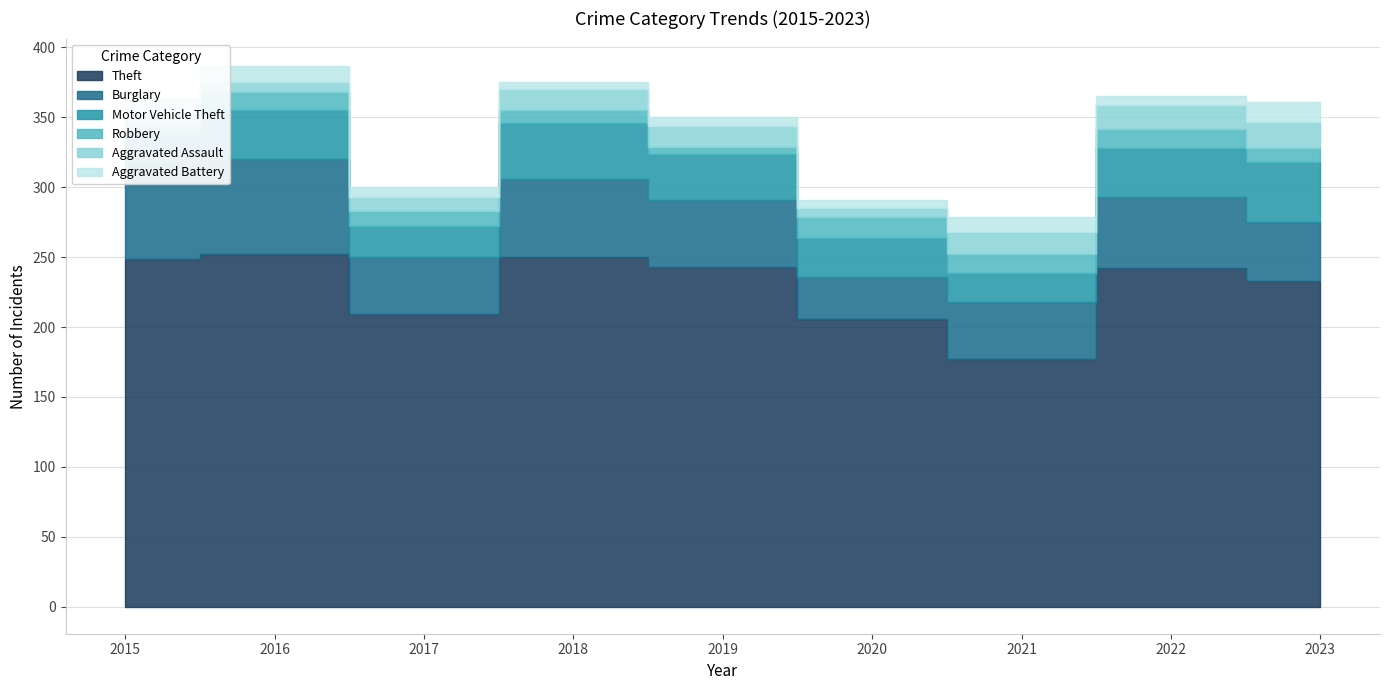

The Motor Vehicle Theft series shows 21 at 2021. True or false?

True